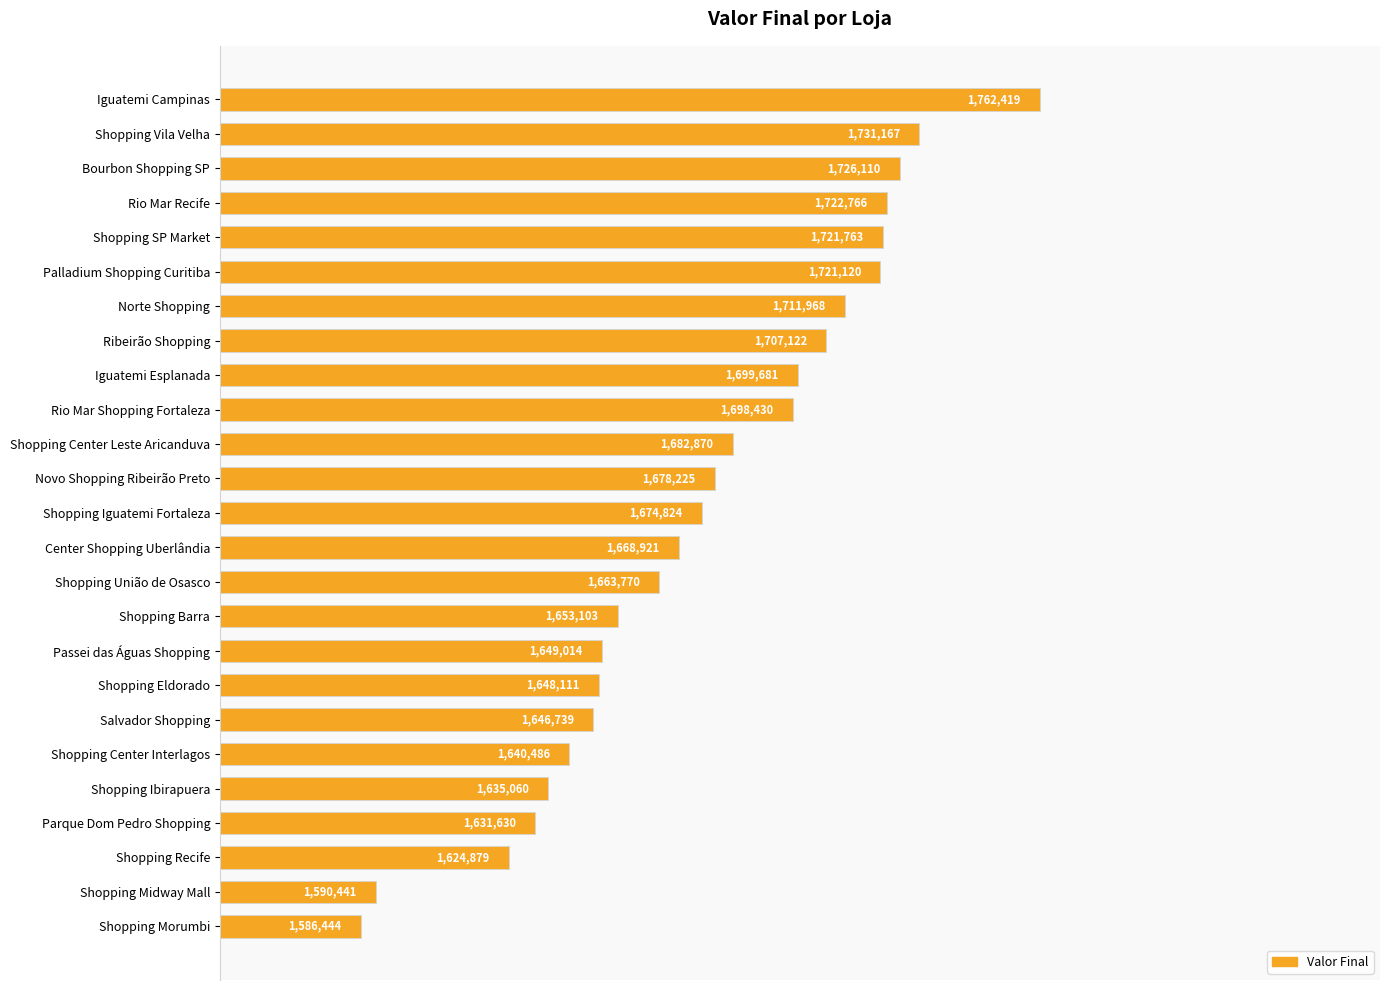

What is the average value?

1675083